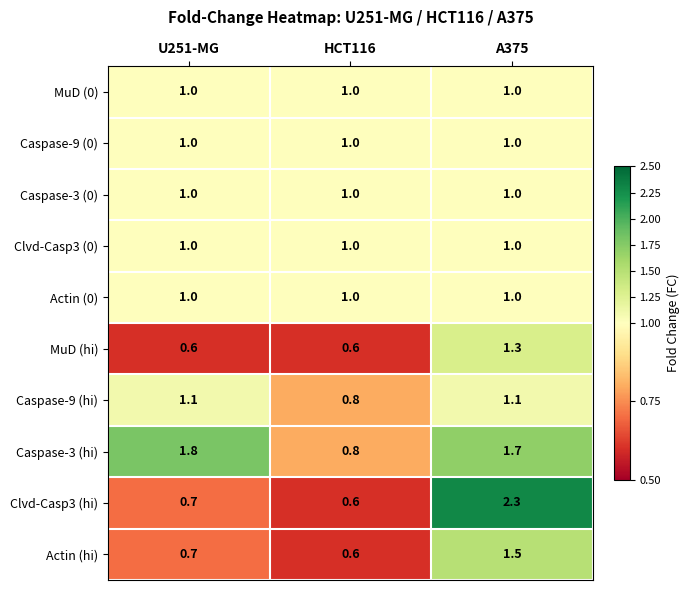

Which series changed the most between U251-MG and HCT116?

Caspase-3 (hi)